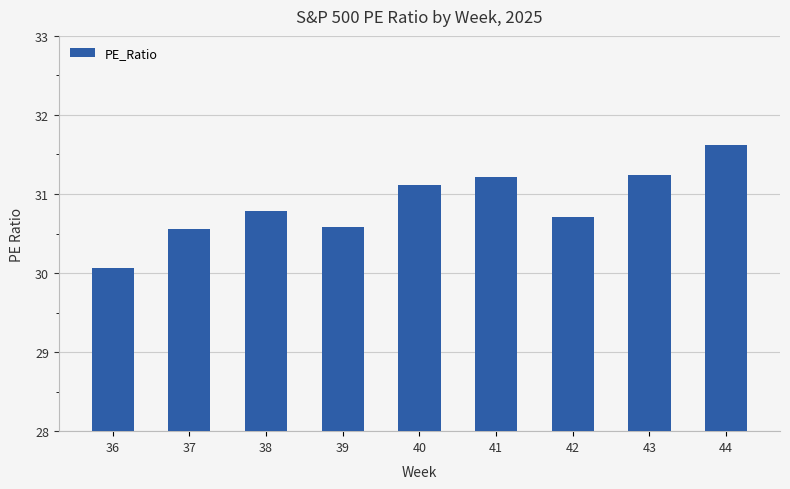

Does the chart contain stacked bars?

No